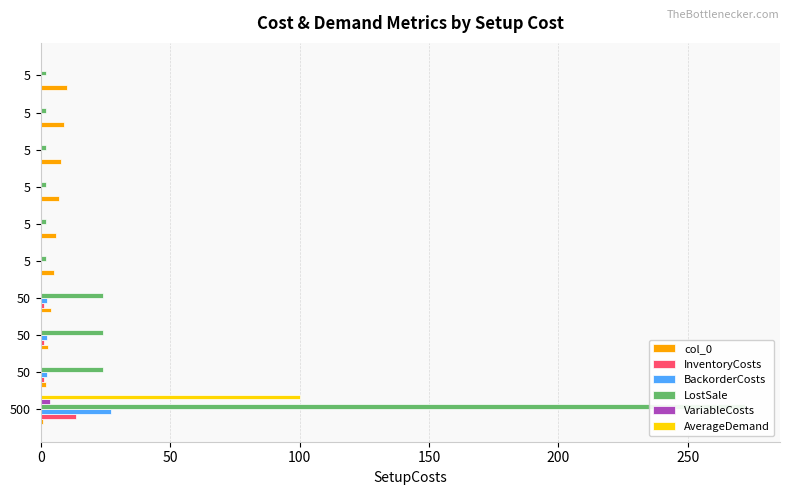

How many series are shown in this chart?

6